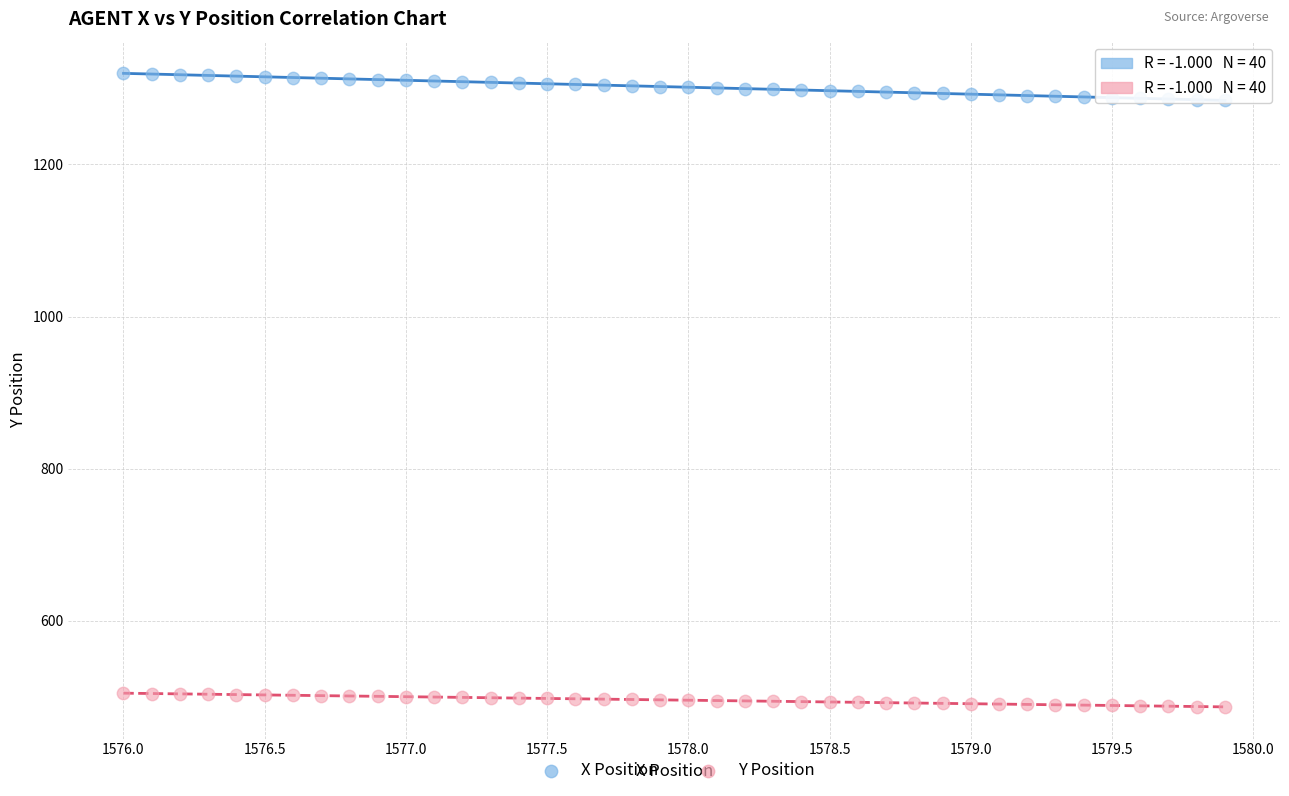

Across all data points, what is the range of X values (max minus min)?

3.9